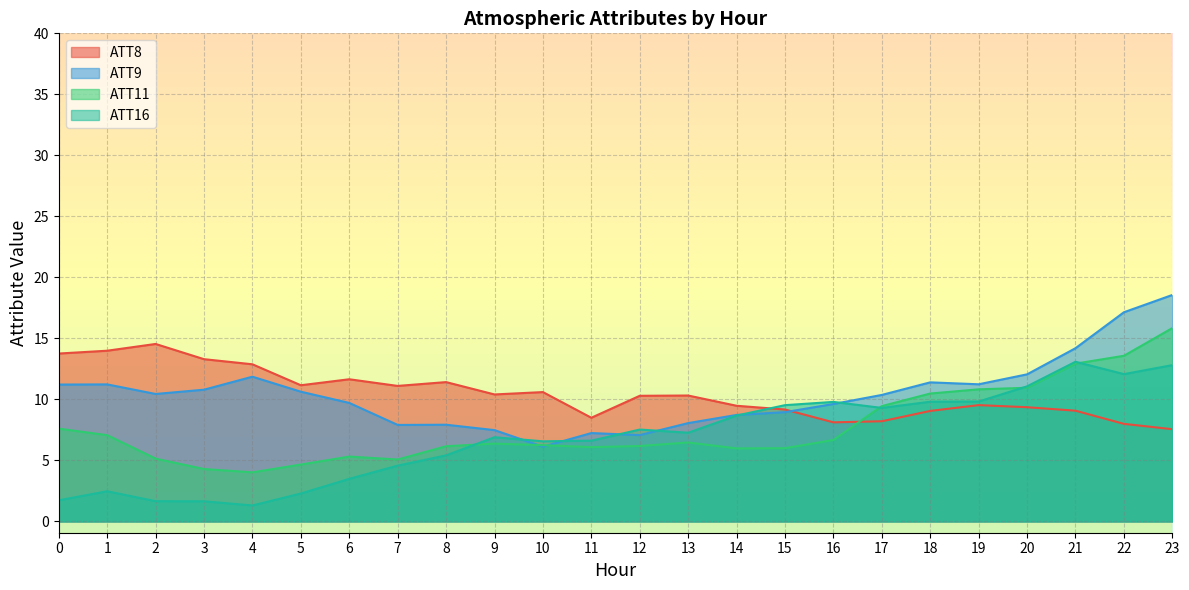

How many times do ATT8 and ATT16 cross each other?

1